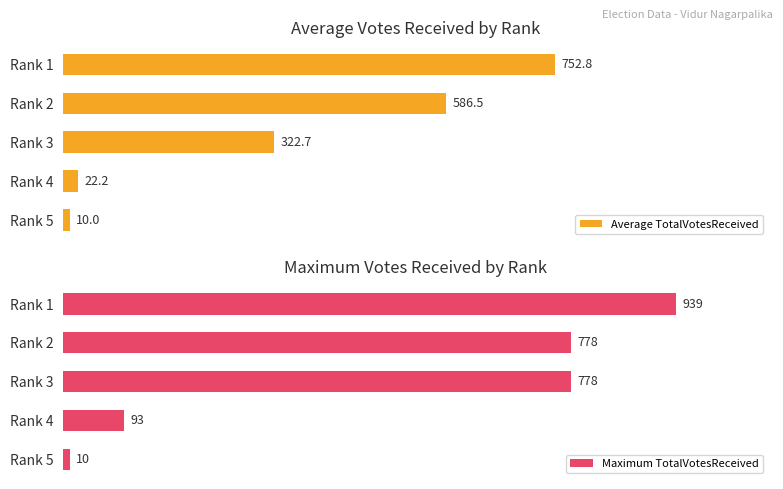

Where is Average TotalVotesReceived nearest to the value 381?

Rank 3